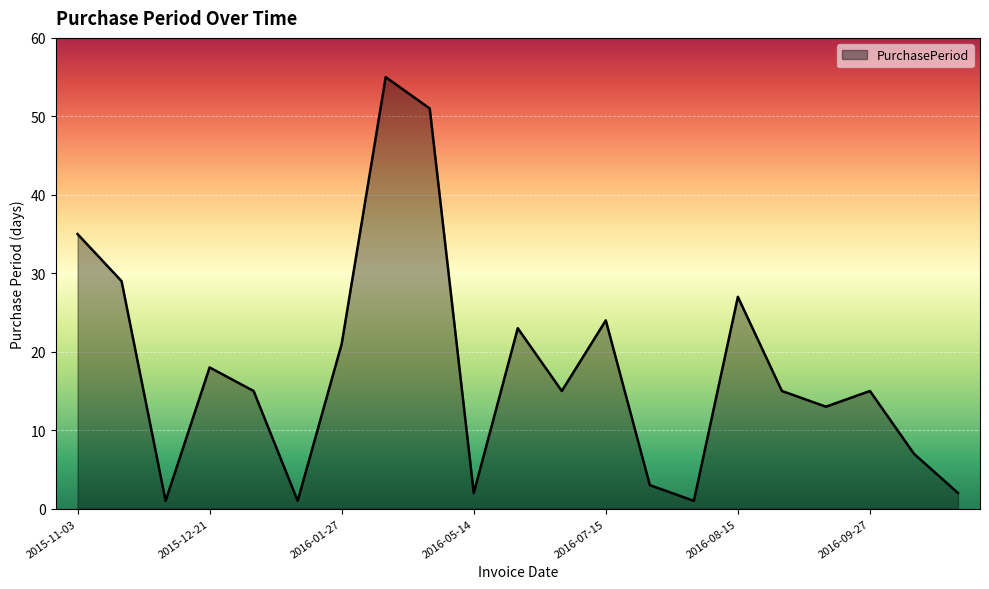

What is the difference between the maximum and minimum values?

54